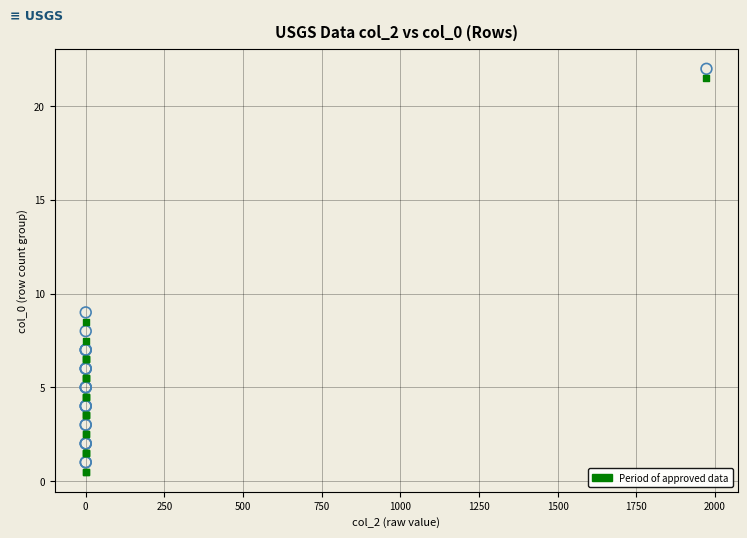

Across all series, what Y value is closest to 11?

9.0